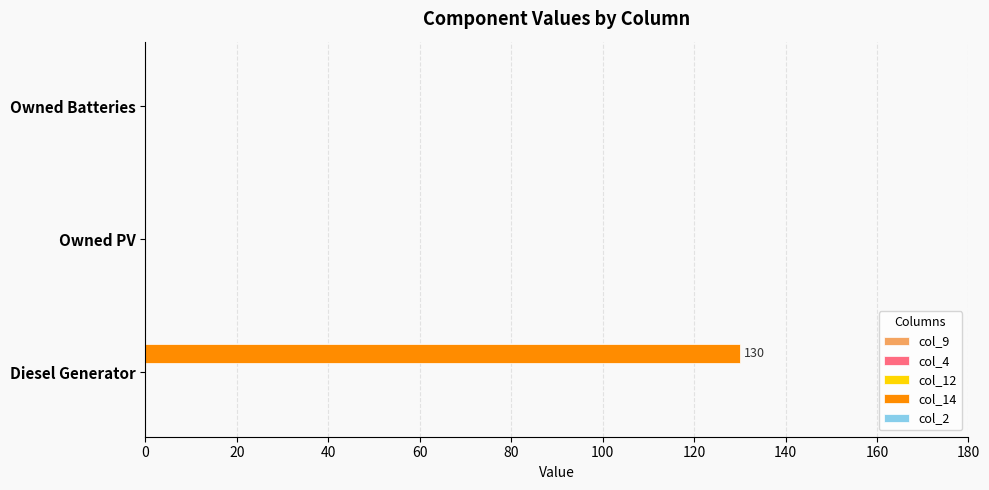

Reading top to bottom, transcribe all the data shown in this chart.

Owned Batteries=0	Owned PV=0	Diesel Generator=130